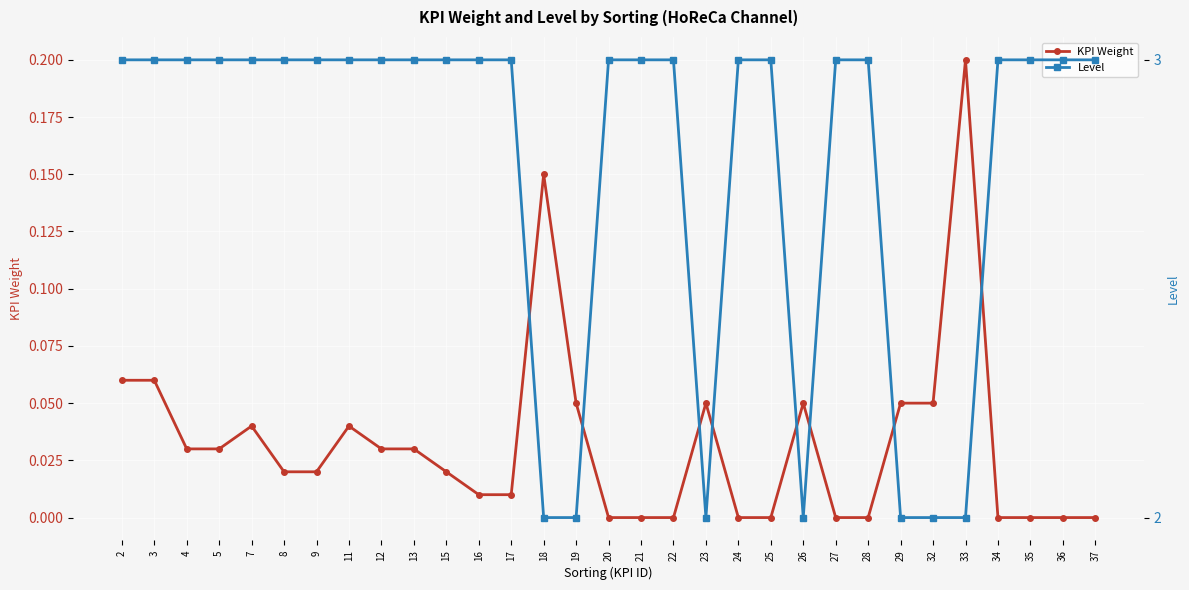

Reading left to right, what are all the values shown in this chart?

KPI Weight: 0.1	0.1	0.0	0.0	0.0	0.0	0.0	0.0	0.0	0.0	0.0	0.0	0.0	0.1	0.1	0.0	0.0	0.0	0.1	0.0	0.0	0.1	0.0	0.0	0.1	0.1	0.2	0.0	0.0	0.0	0.0
Level: 3.0	3.0	3.0	3.0	3.0	3.0	3.0	3.0	3.0	3.0	3.0	3.0	3.0	2.0	2.0	3.0	3.0	3.0	2.0	3.0	3.0	2.0	3.0	3.0	2.0	2.0	2.0	3.0	3.0	3.0	3.0